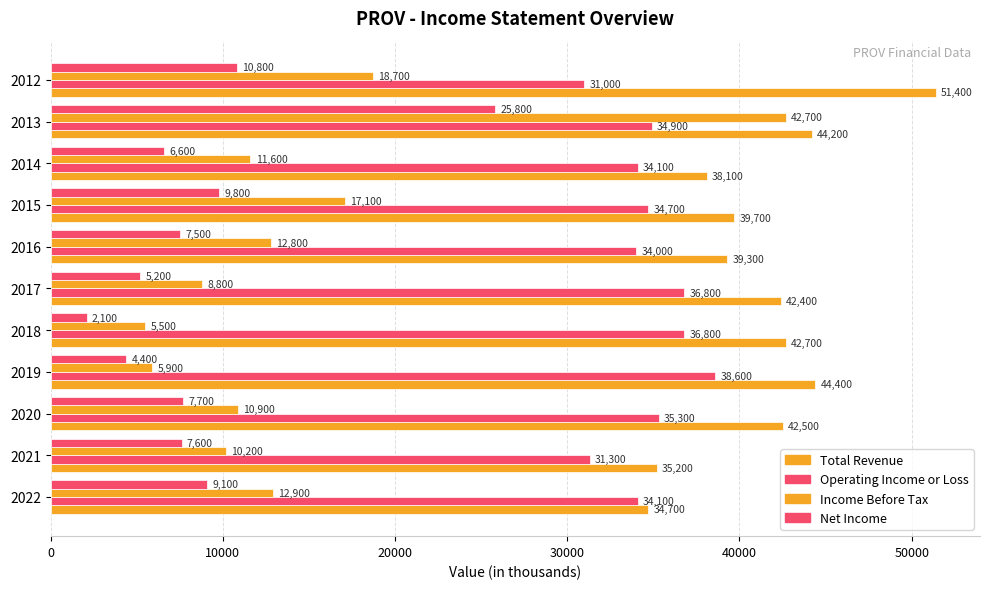

Reading left to right, transcribe all the data shown in this chart.

Total Revenue: 34700	35200	42500	44400	42700	42400	39300	39700	38100	44200	51400
Operating Income or Loss: 34100	31300	35300	38600	36800	36800	34000	34700	34100	34900	31000
Income Before Tax: 12900	10200	10900	5900	5500	8800	12800	17100	11600	42700	18700
Net Income: 9100	7600	7700	4400	2100	5200	7500	9800	6600	25800	10800